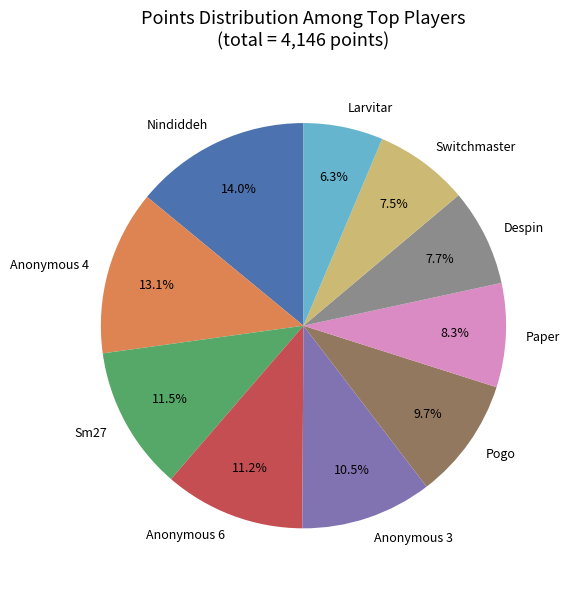

Is there any slice that represents more than half of the pie?

No